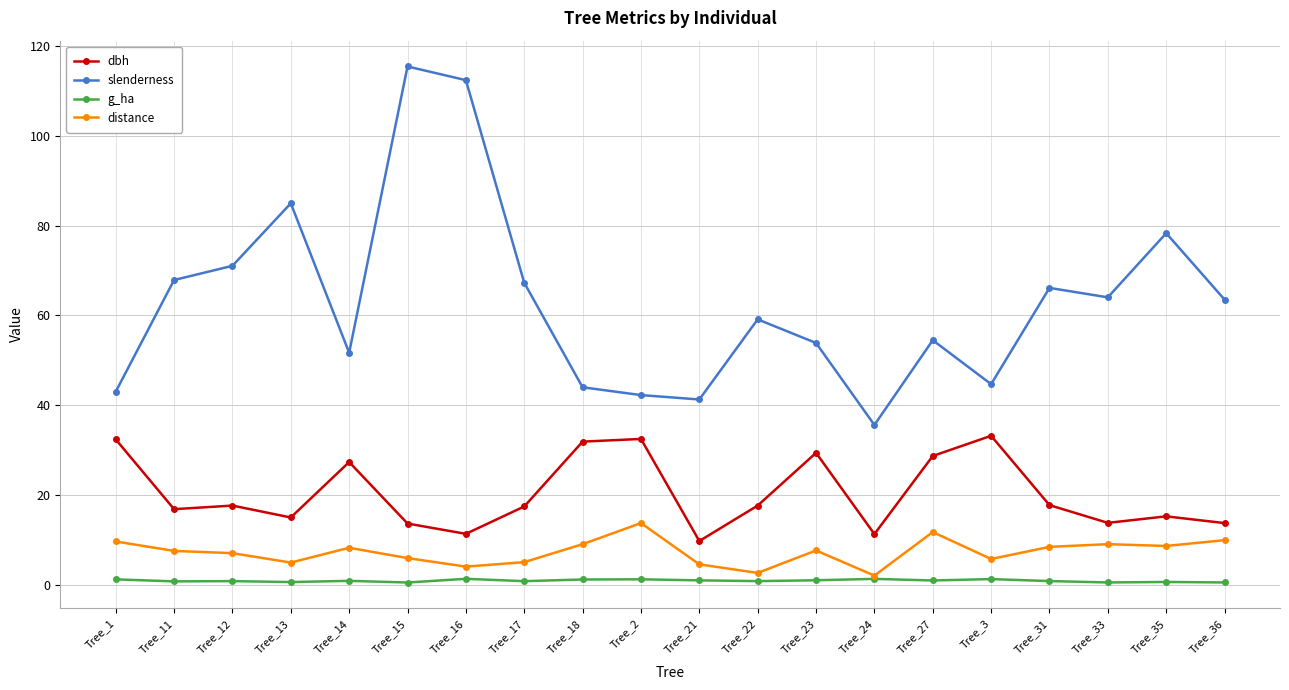

The value of slenderness at Tree_3 is 65.2. True or false?

False